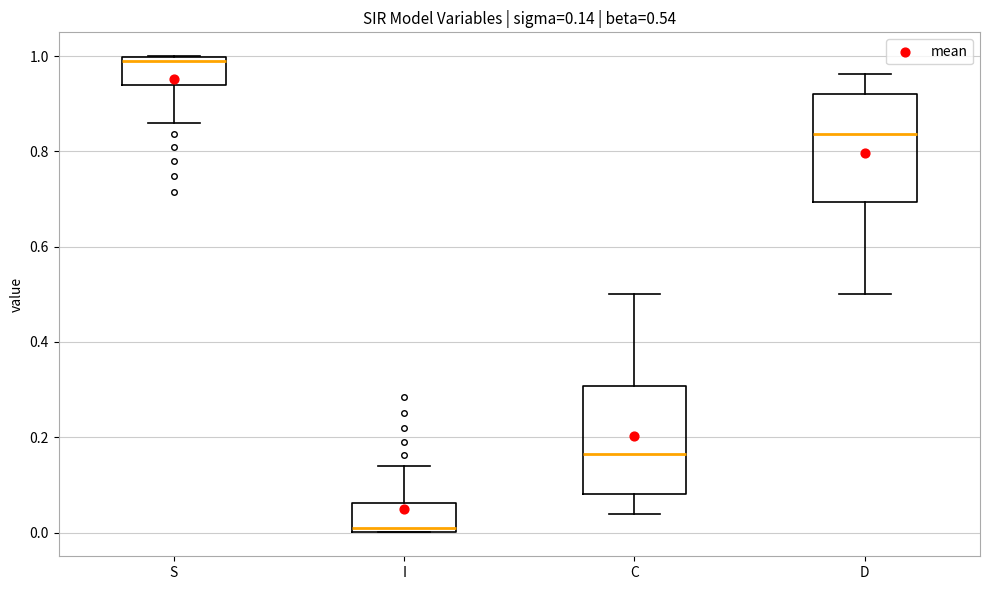

Which box has the highest median line?

S